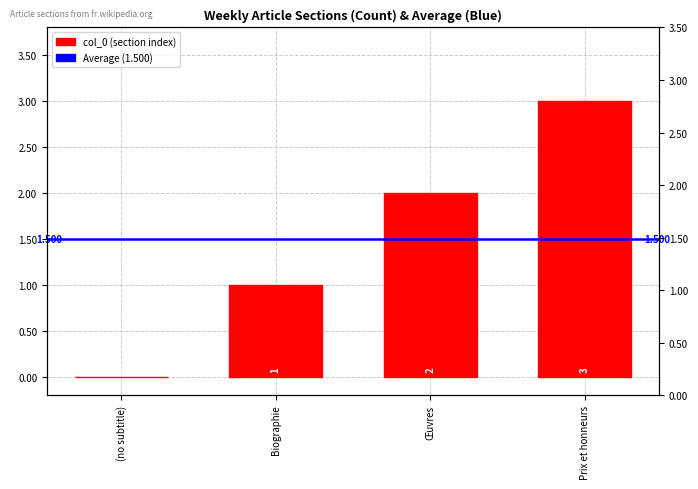

Which label corresponds to the largest value in the chart?

Prix et honneurs